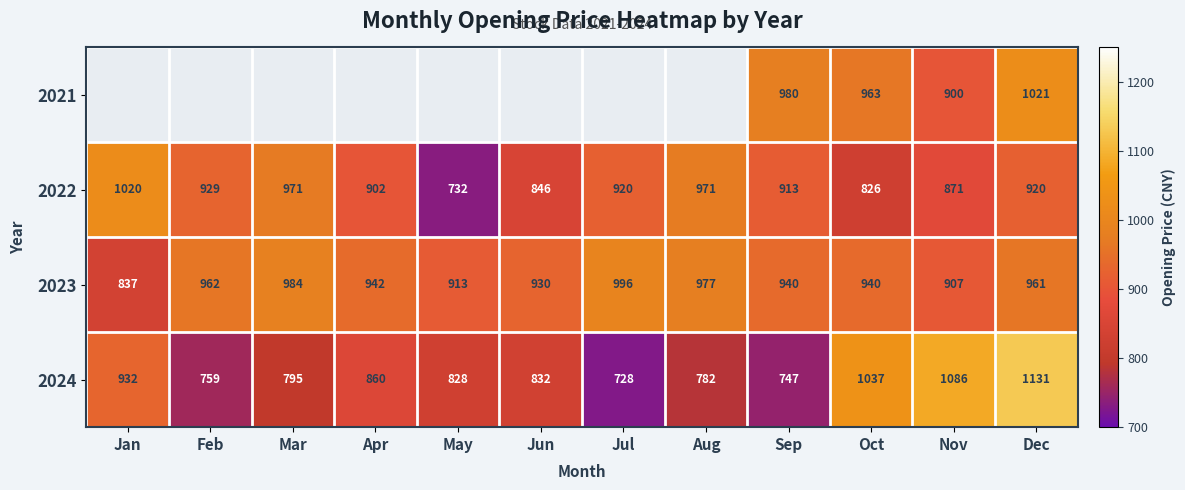

What is the difference between the maximum and minimum values in the 2024 series?

403.0